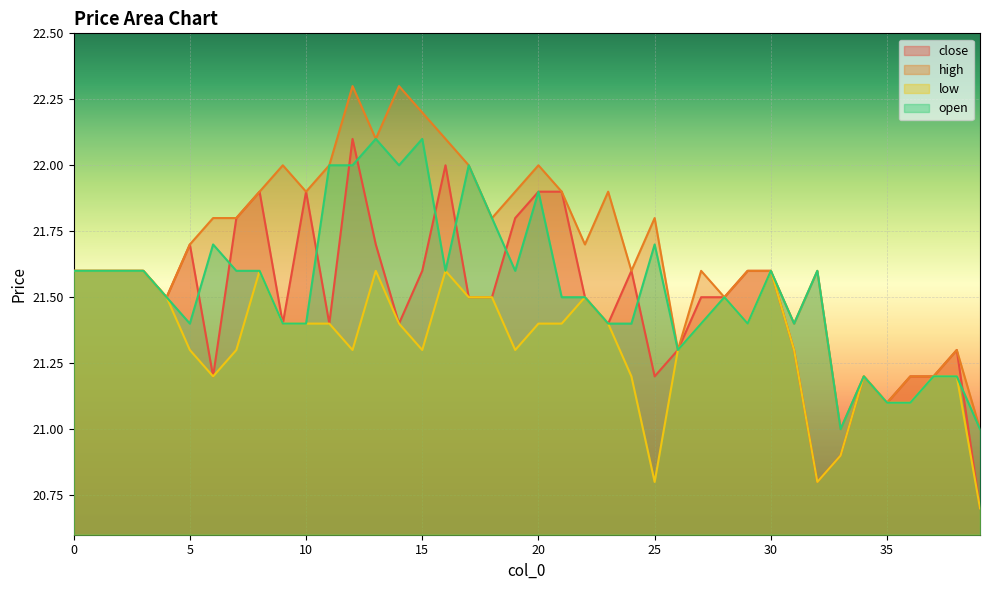

What is the difference between the maximum and minimum values in the open series?

1.1